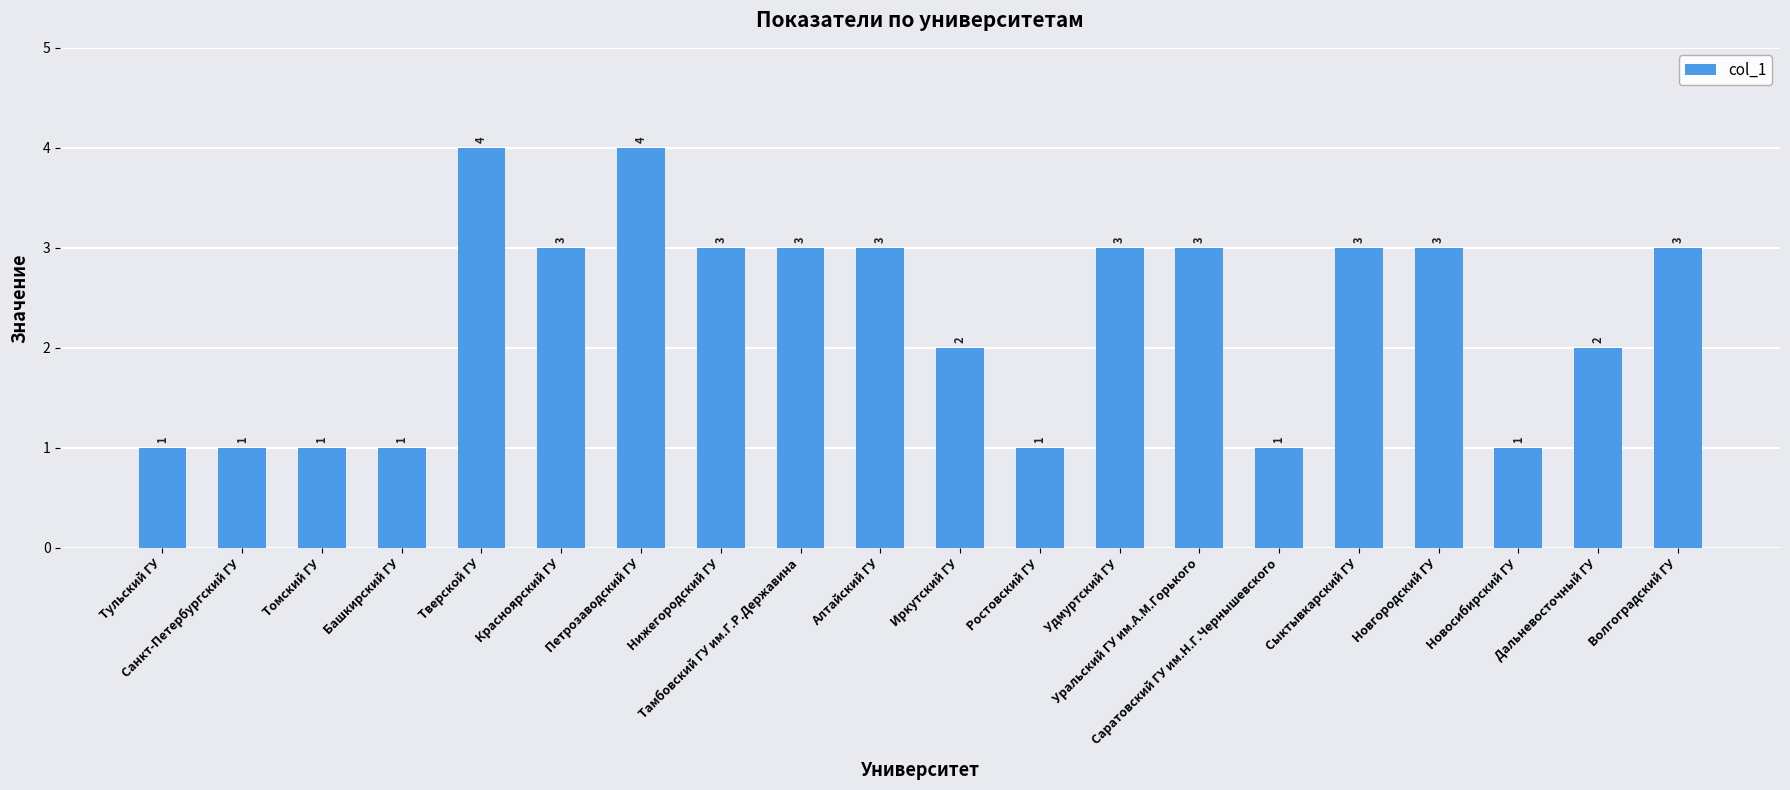

How many values are between 1 and 3?

18